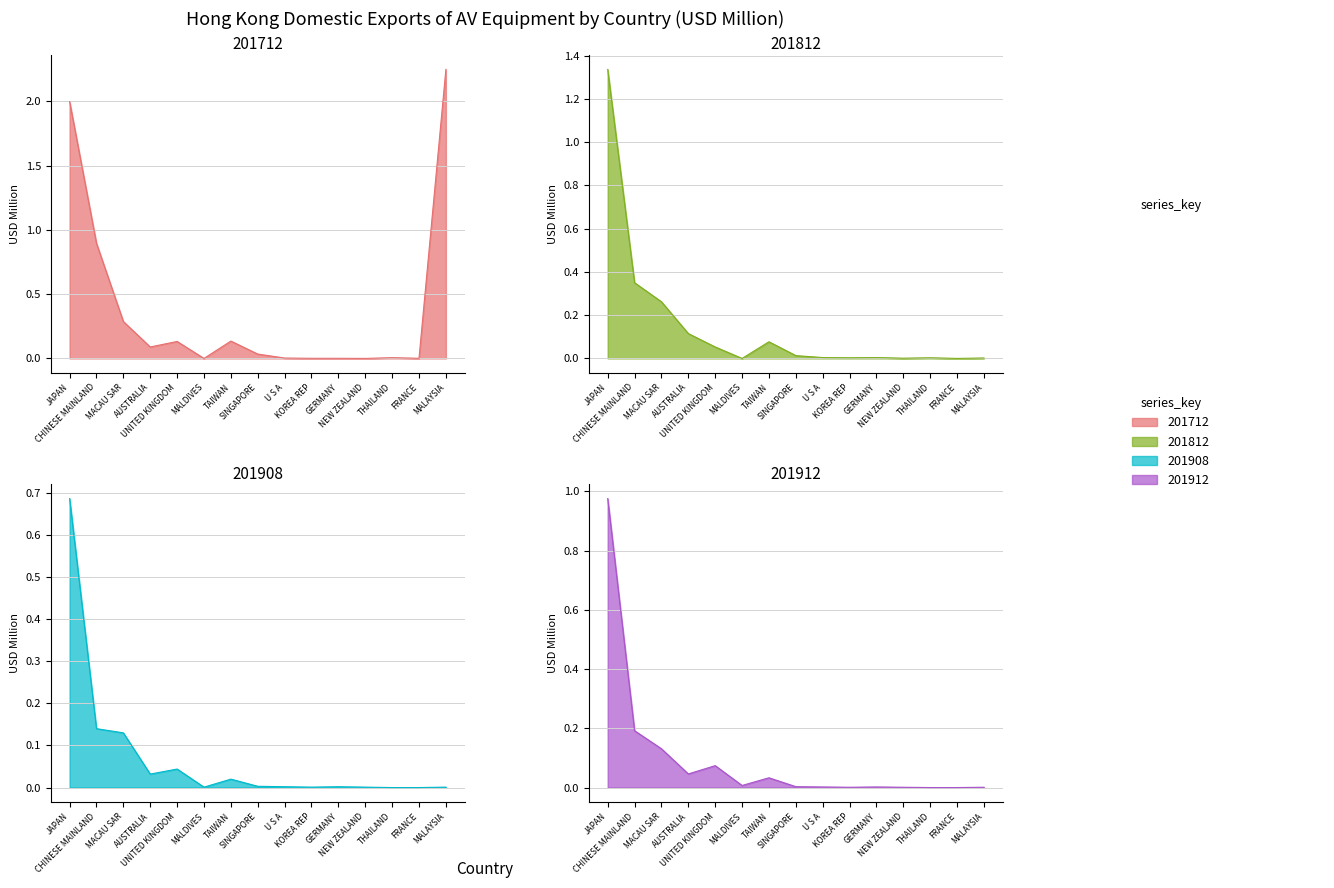

True or false: 201712 and 201908 cross at least once.

True